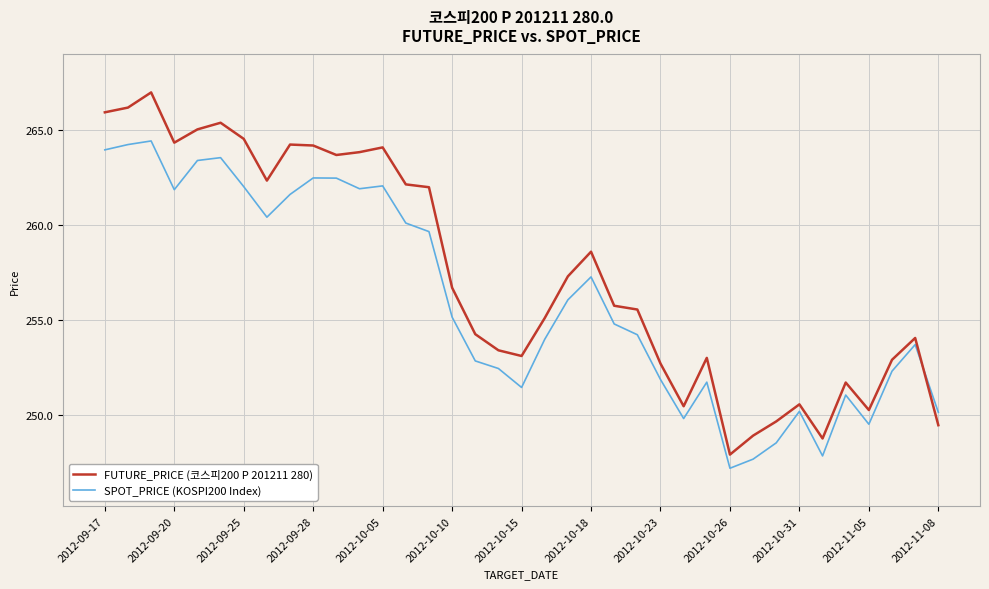

What is the difference between the maximum and minimum values in the SPOT_PRICE (KOSPI200 Index) series?

17.3